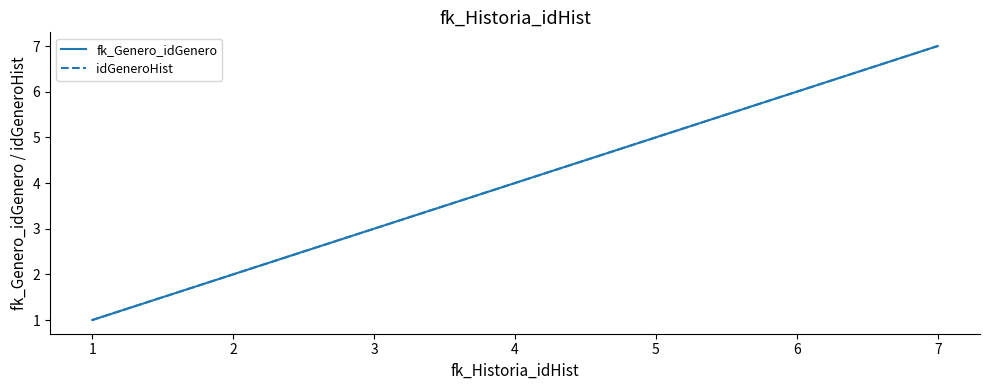

Reading left to right, transcribe all the data shown in this chart.

fk_Genero_idGenero: 1	2	3	4	5	6	7
idGeneroHist: 1	2	3	4	5	6	7